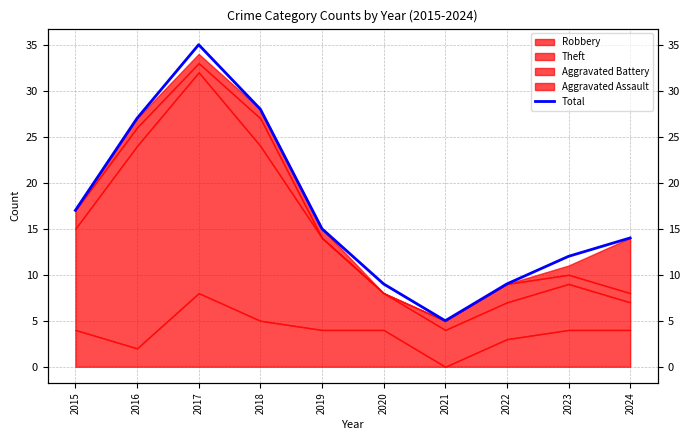

Between 2017 and 2020, which is larger?

2017